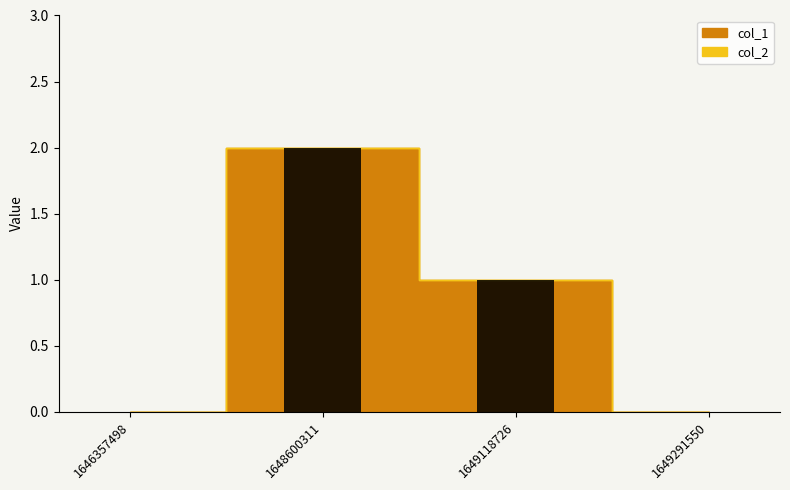

At which category does the chart reach its peak across all series?

1648600311